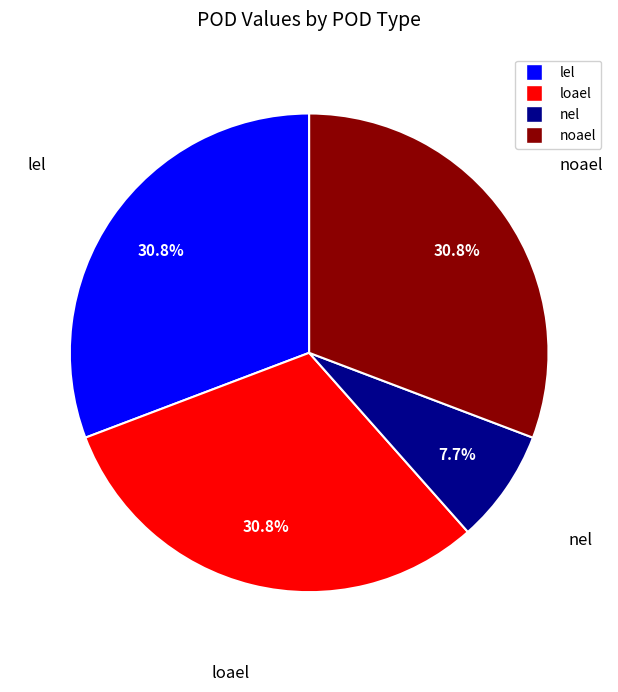

To the nearest percent, what percentage of the pie is nel?

8%